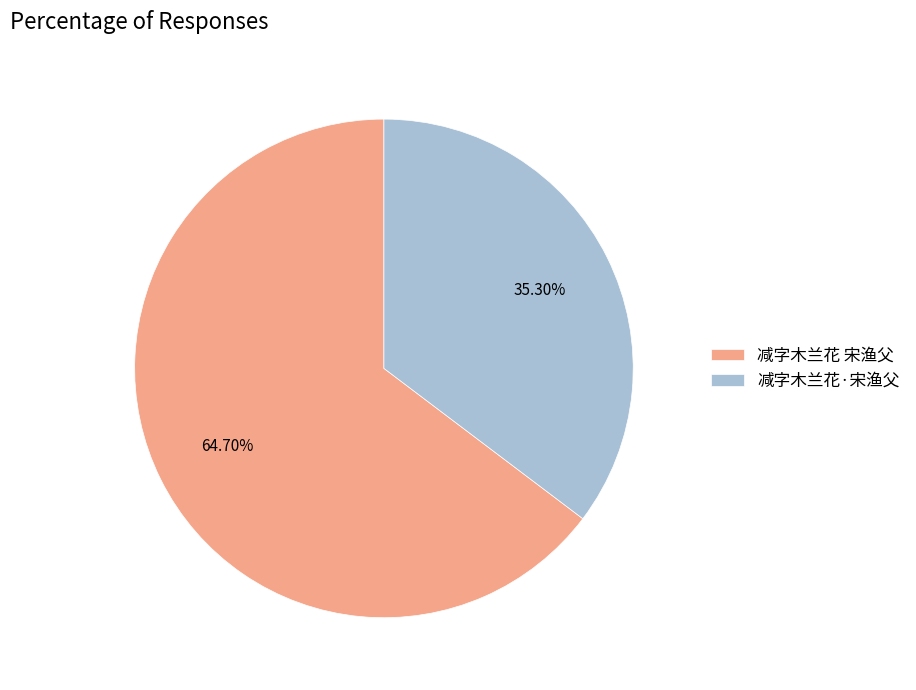

How many slices are in this pie chart?

2